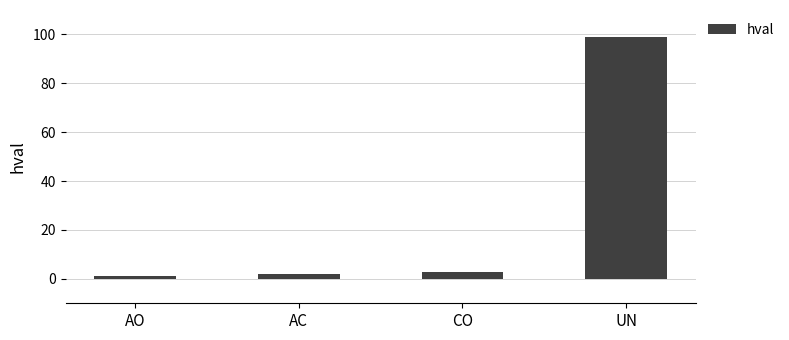

What is the change in value from AO to UN?

+98